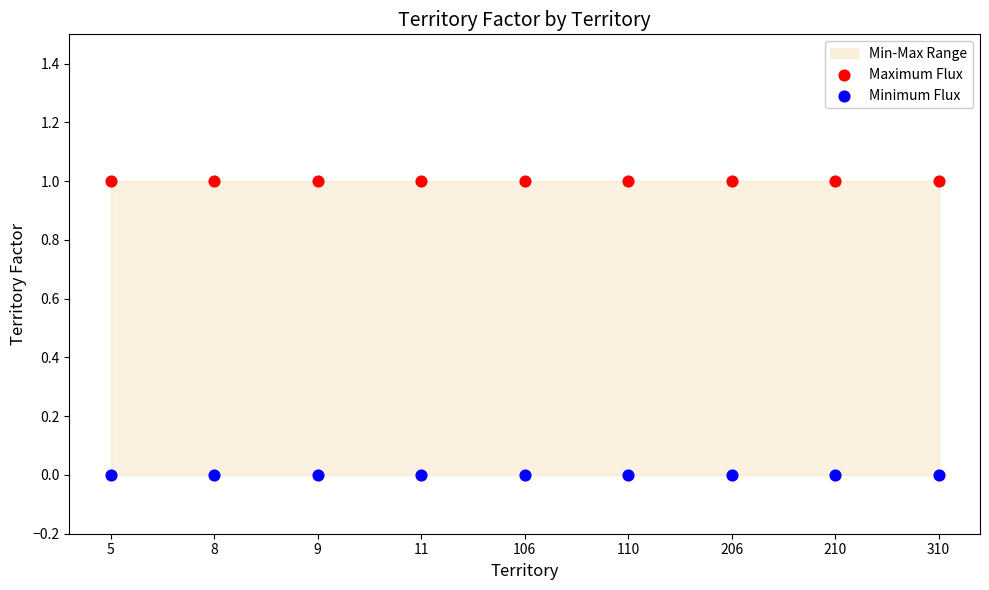

Which series reaches the maximum Y coordinate?

Maximum Flux